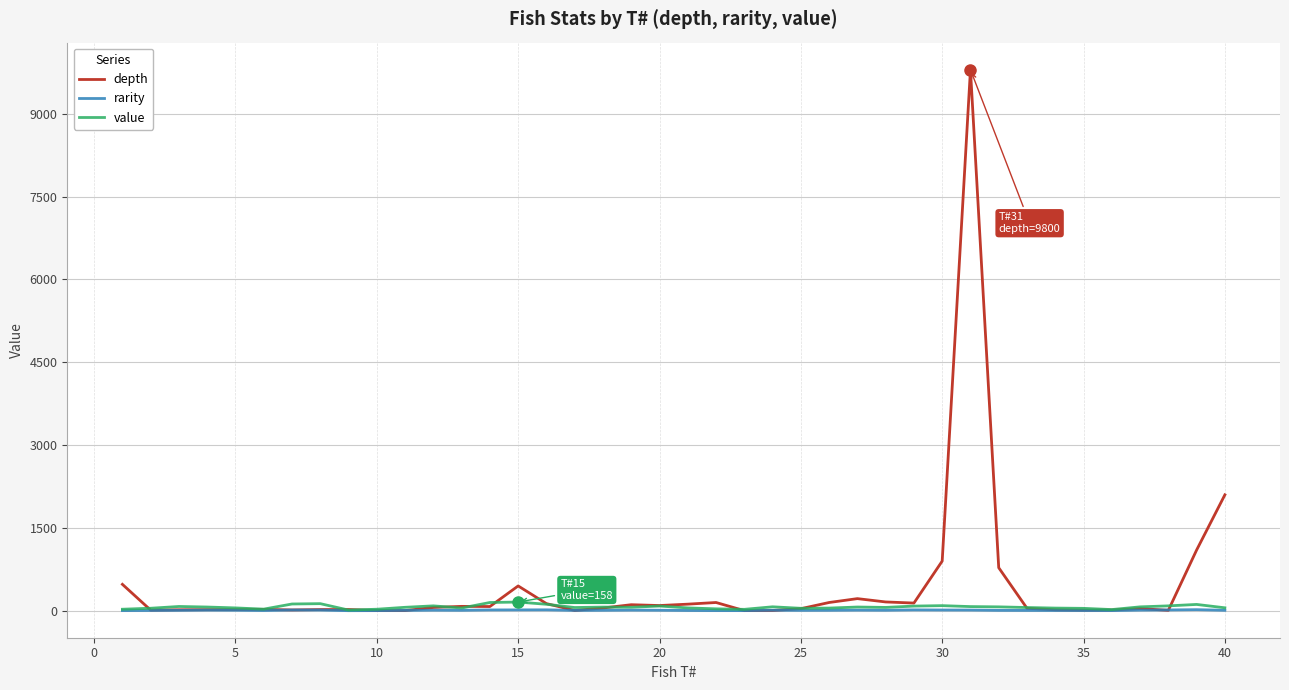

Which series has the largest range (max minus min)?

depth